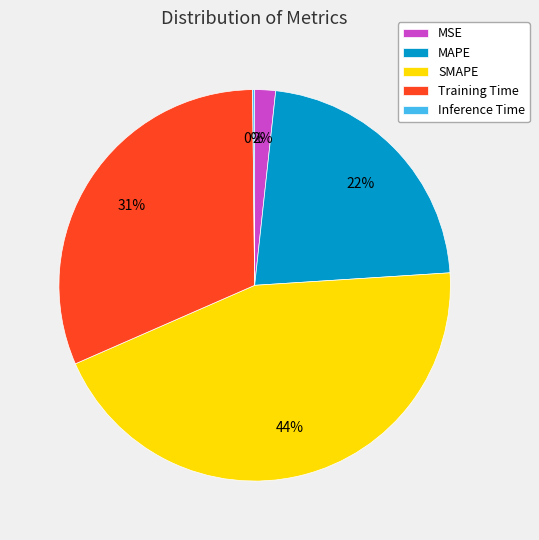

Is the sum of MSE and MAPE greater than half?

No